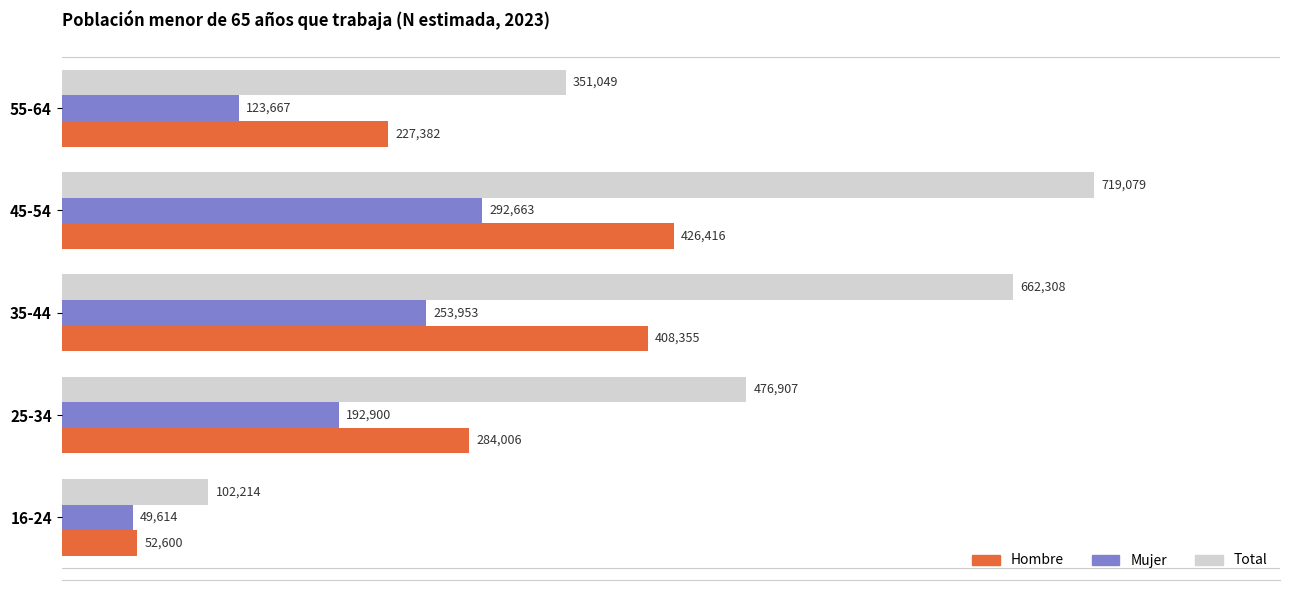

Which series changed the most between 16-24 and 35-44?

Total